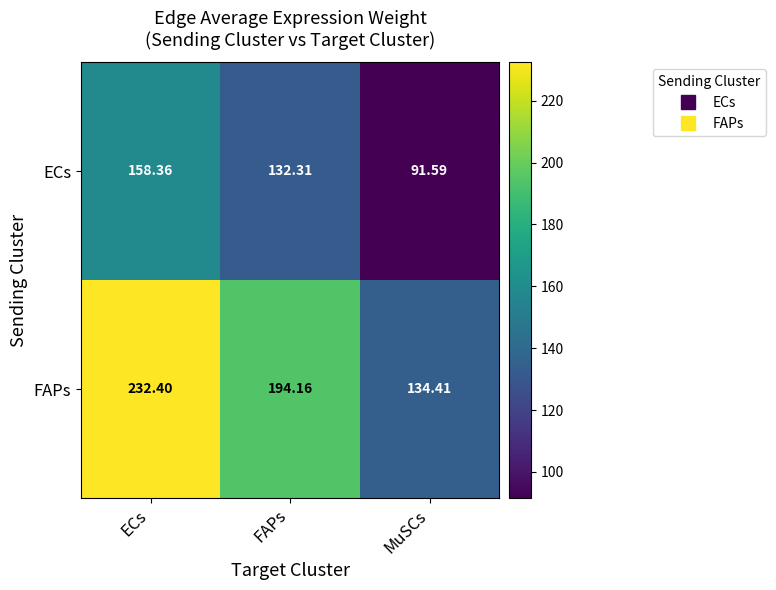

Which series changed the most between FAPs and MuSCs?

FAPs